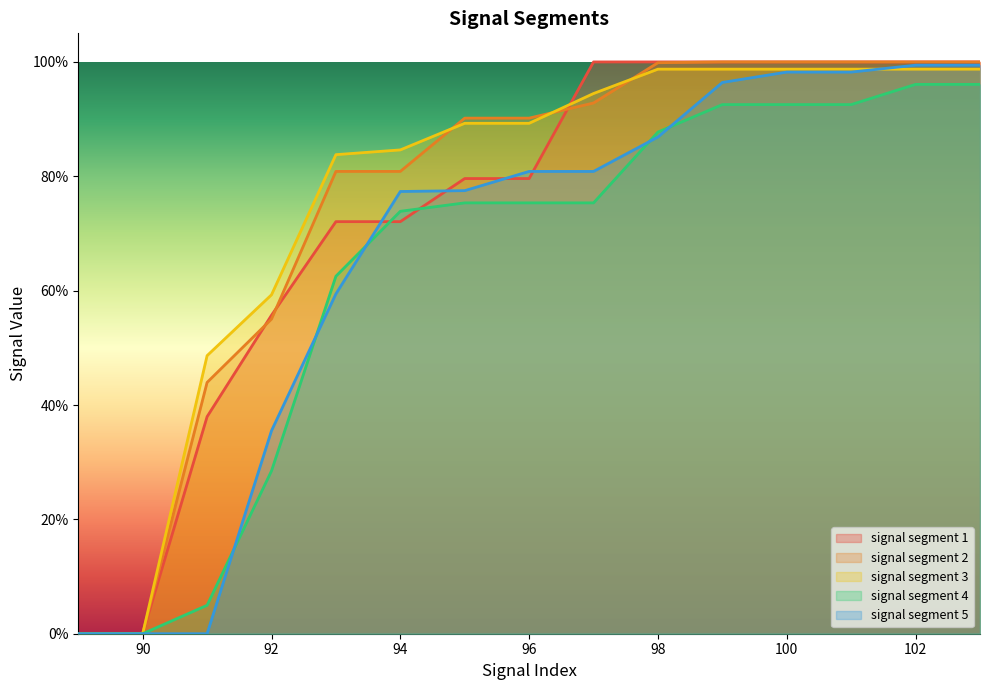

How many lines are shown in the chart?

5